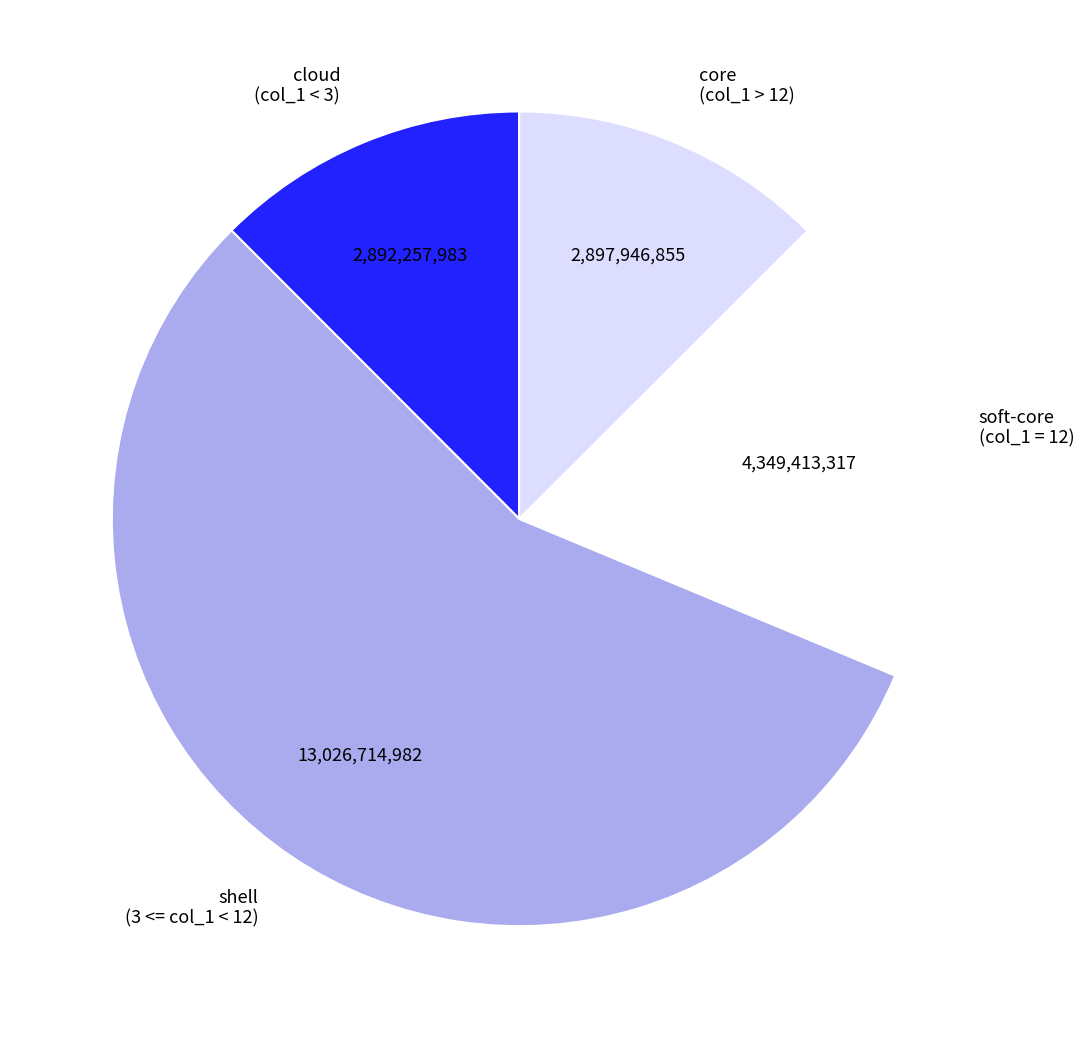

Is there a majority slice in this chart?

Yes